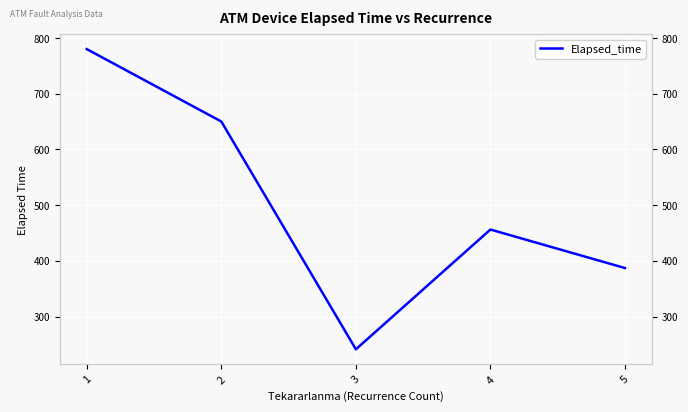

Where is the first local minimum?

3